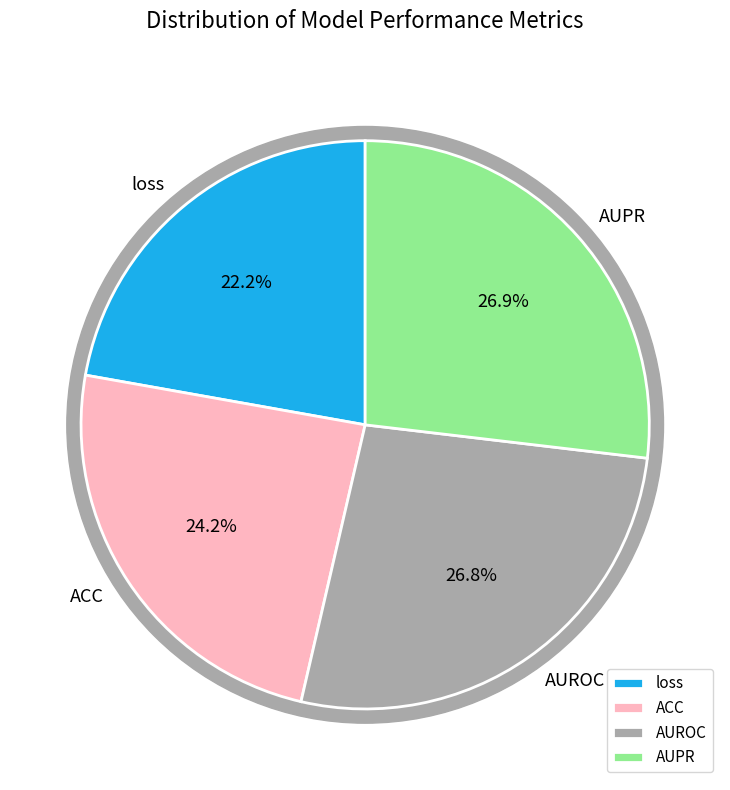

Is the sum of ACC and AUROC greater than half?

Yes